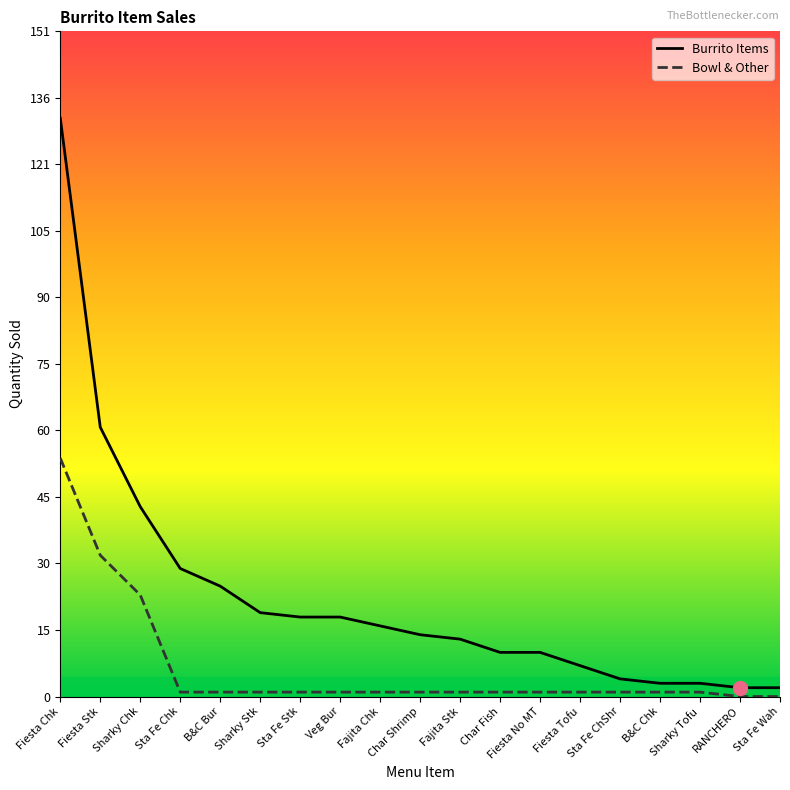

Reading left to right, extract all data points from this chart.

Burrito Items: Fiesta Chk=131	Fiesta Stk=61	Sharky Chk=43	Sta Fe Chk=29	B&C Bur=25	Sharky Stk=19	Sta Fe Stk=18	Veg Bur=18	Fajita Chk=16	Char Shrimp=14	Fajita Stk=13	Char Fish=10	Fiesta No MT=10	Fiesta Tofu=7	Sta Fe ChShr=4	B&C Chk=3	Sharky Tofu=3	RANCHERO=2	Sta Fe Wah=2
Bowl & Other: Fiesta Chk=54	Fiesta Stk=32	Sharky Chk=23	Sta Fe Chk=1	B&C Bur=1	Sharky Stk=1	Sta Fe Stk=1	Veg Bur=1	Fajita Chk=1	Char Shrimp=1	Fajita Stk=1	Char Fish=1	Fiesta No MT=1	Fiesta Tofu=1	Sta Fe ChShr=1	B&C Chk=1	Sharky Tofu=1	RANCHERO=0	Sta Fe Wah=0